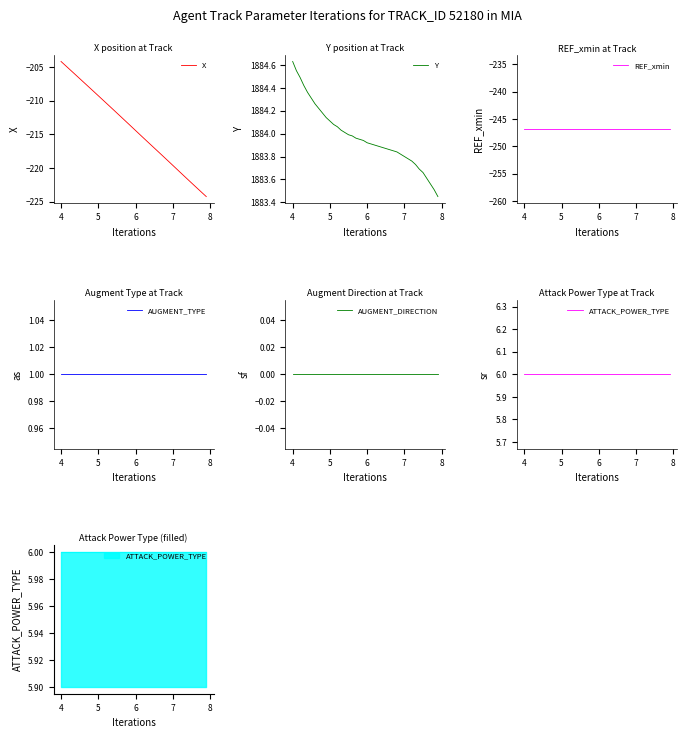

Is it true that X equals -353.6 at 7?

False